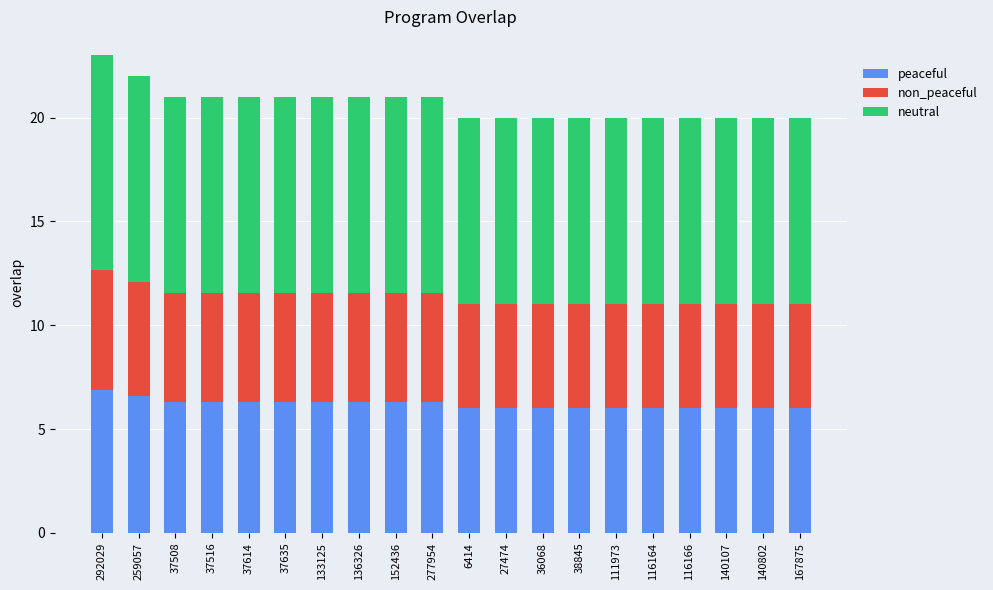

The peaceful series shows 6.3 at 37516. True or false?

True